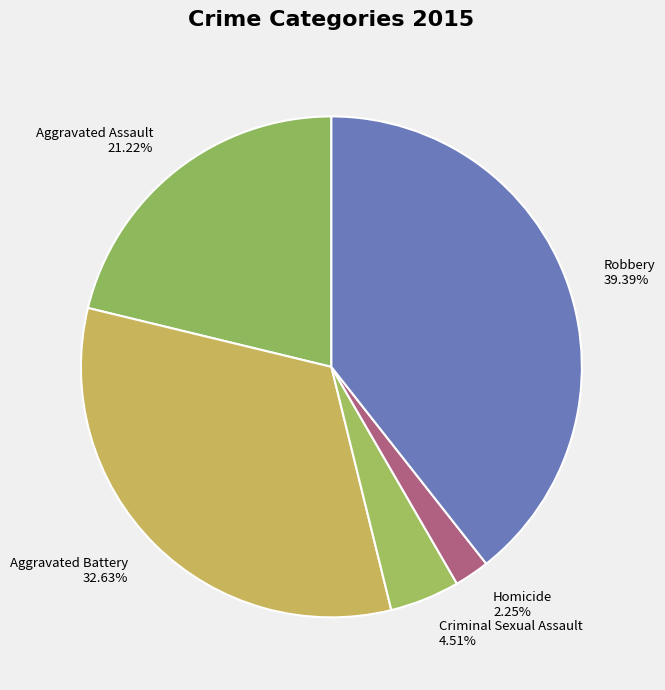

Which has a higher value, Aggravated Assault or Criminal Sexual Assault?

Aggravated Assault